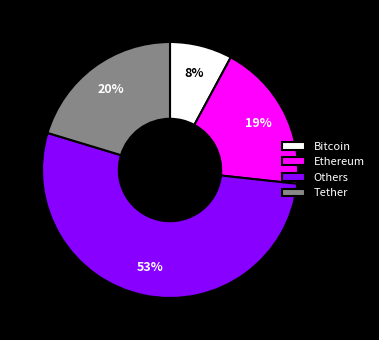

Do Others and Bitcoin together represent more than half of the pie?

Yes